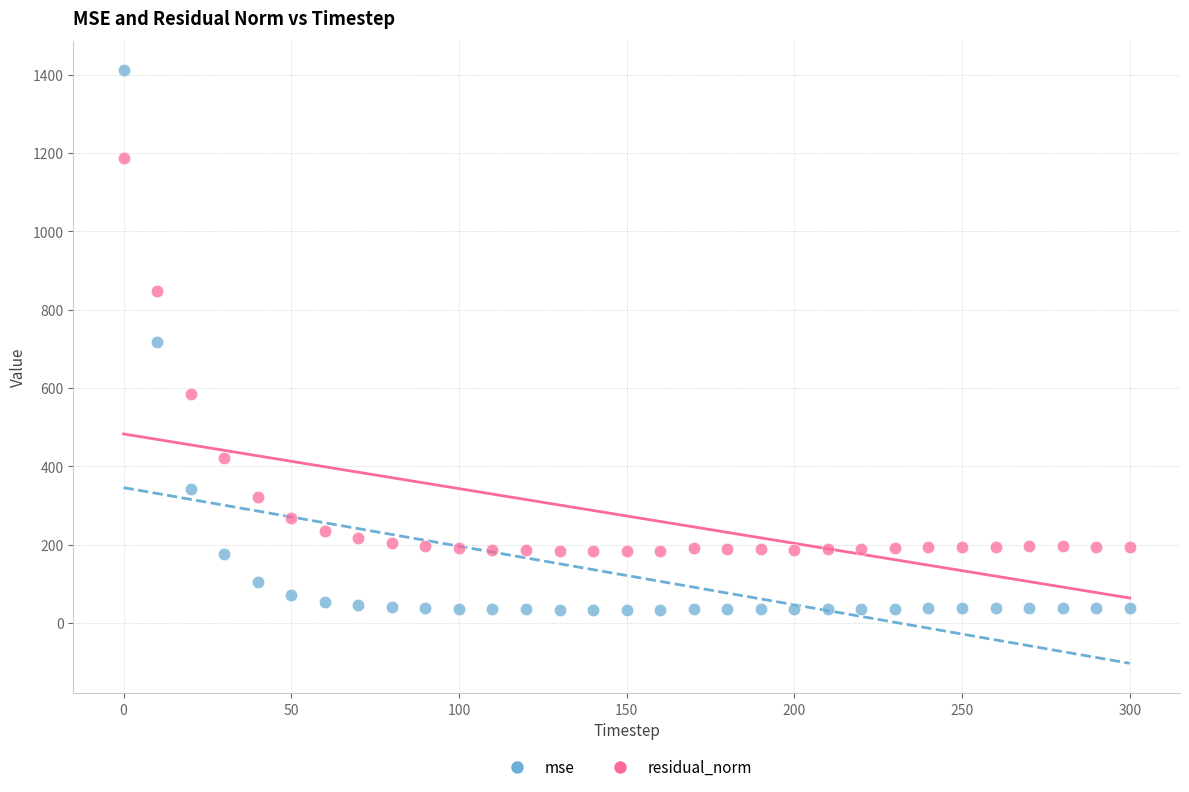

Across all data points, what is the range of Y values (max minus min)?

1377.1